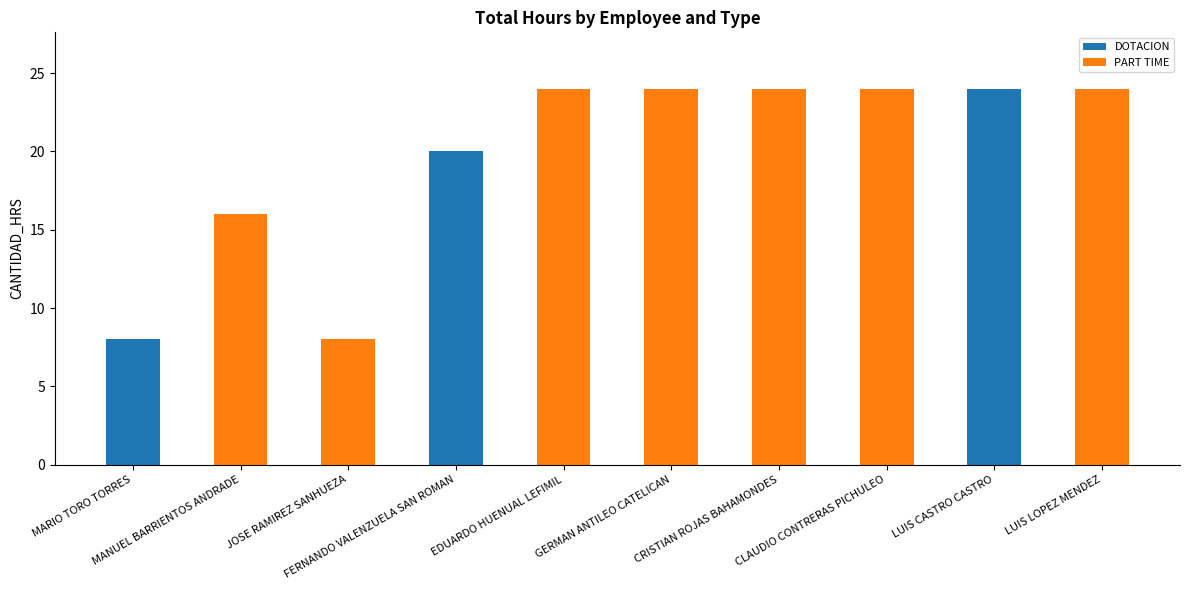

What is the highest value of the DOTACION series?

24